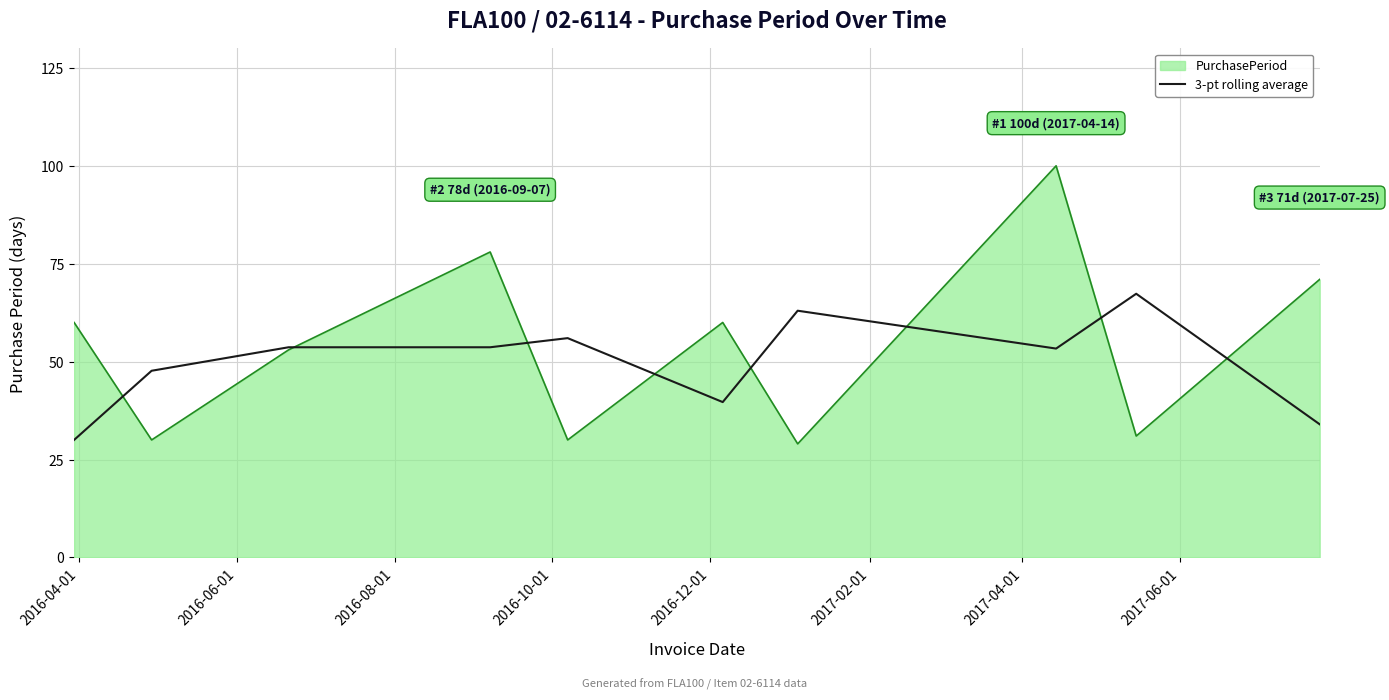

Does the chart have visible grid lines?

Yes